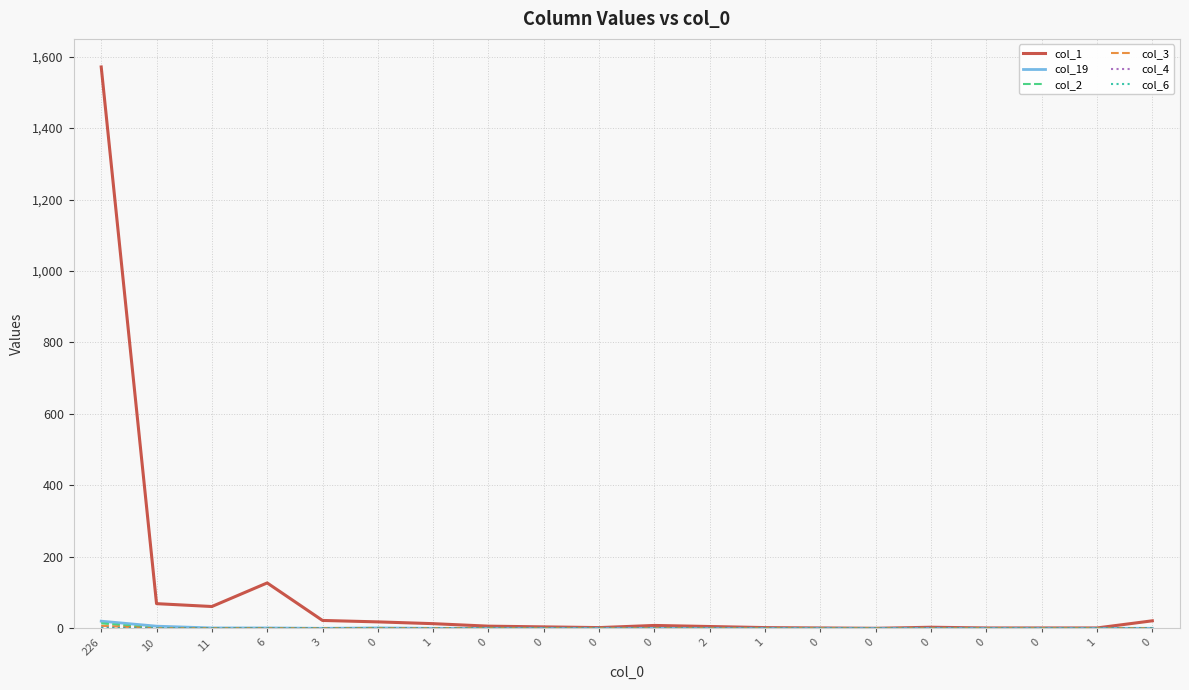

Which series has the widest spread of values?

col_1